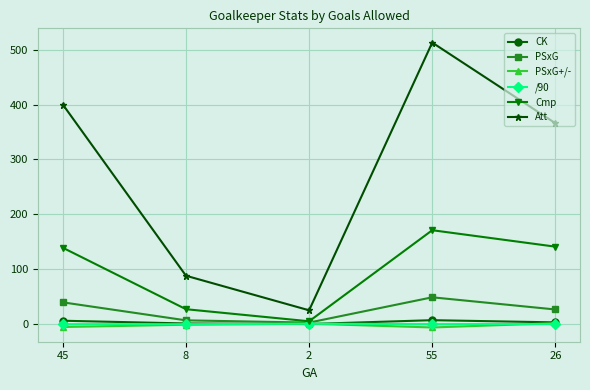

What is the minimum value shown in the chart?

-6.3